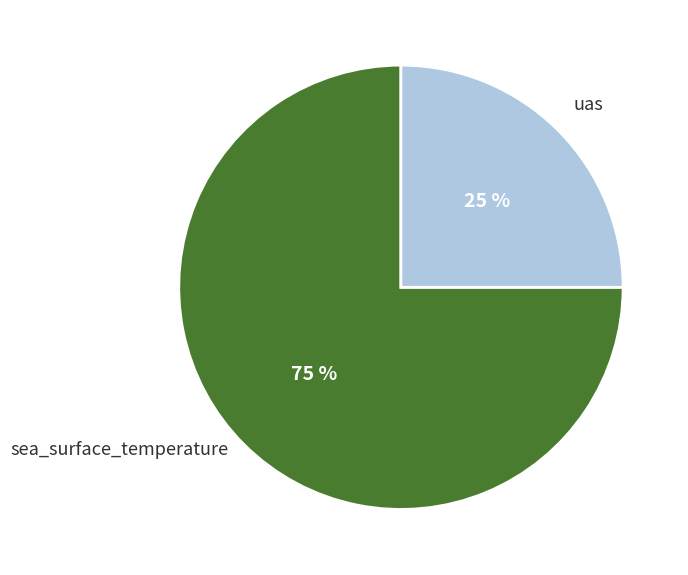

What percentage is the sea_surface_temperature slice, to the nearest percent?

75%